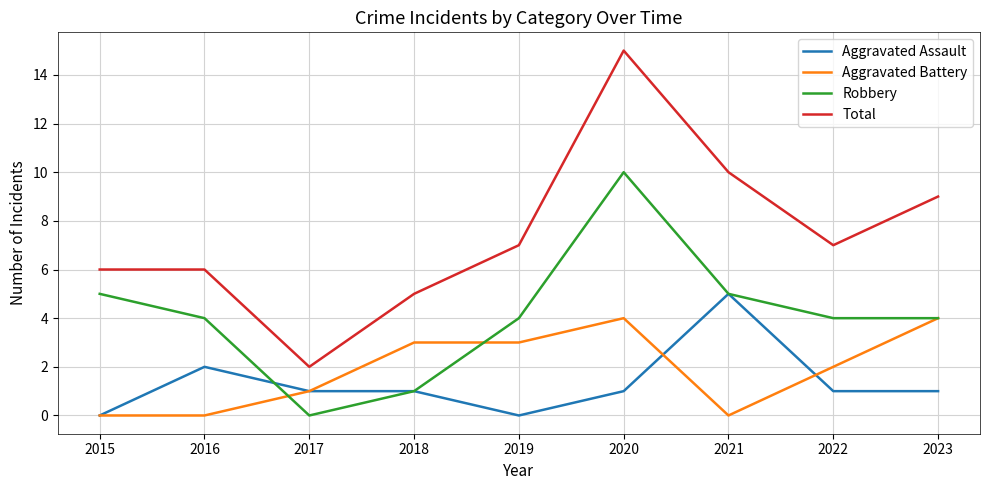

What is the highest value of the Robbery series?

10